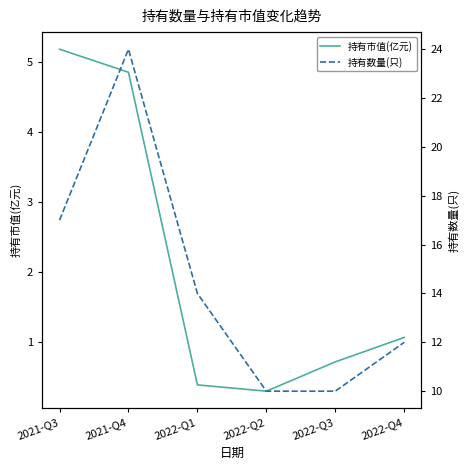

Which series has the largest range (max minus min)?

持有数量(只)